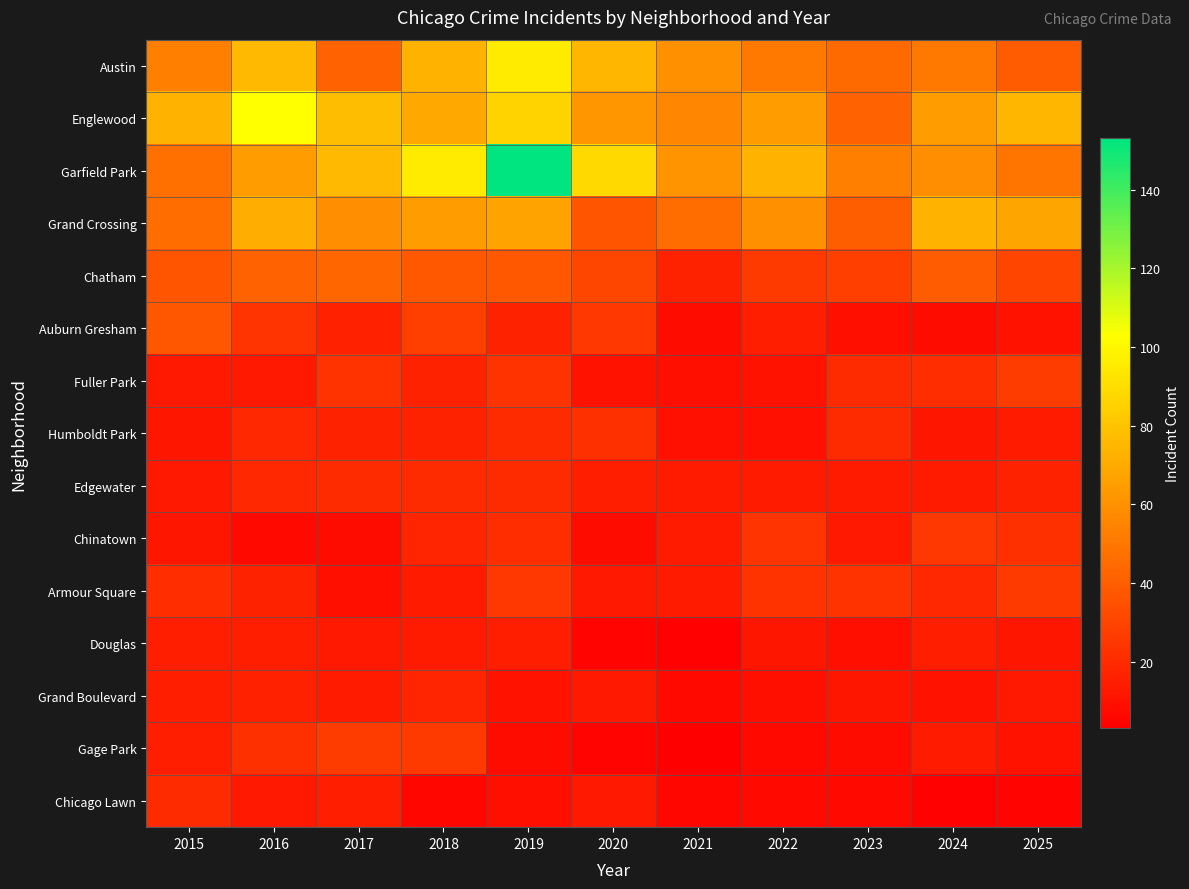

Between 2018 and 2020, which is larger?

2020